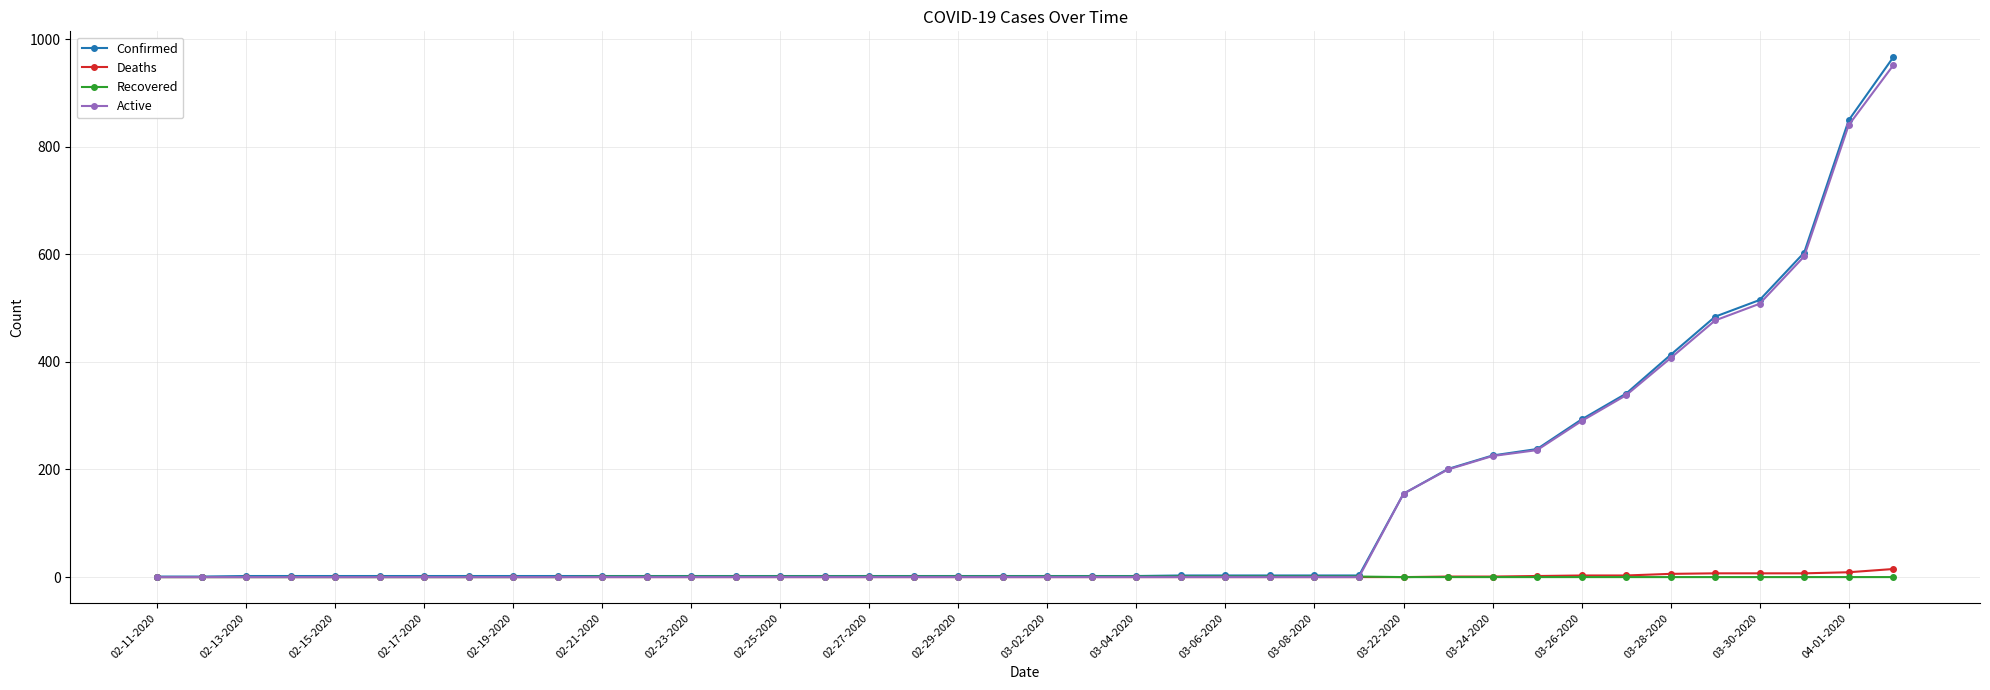

What is the greatest value displayed?

966